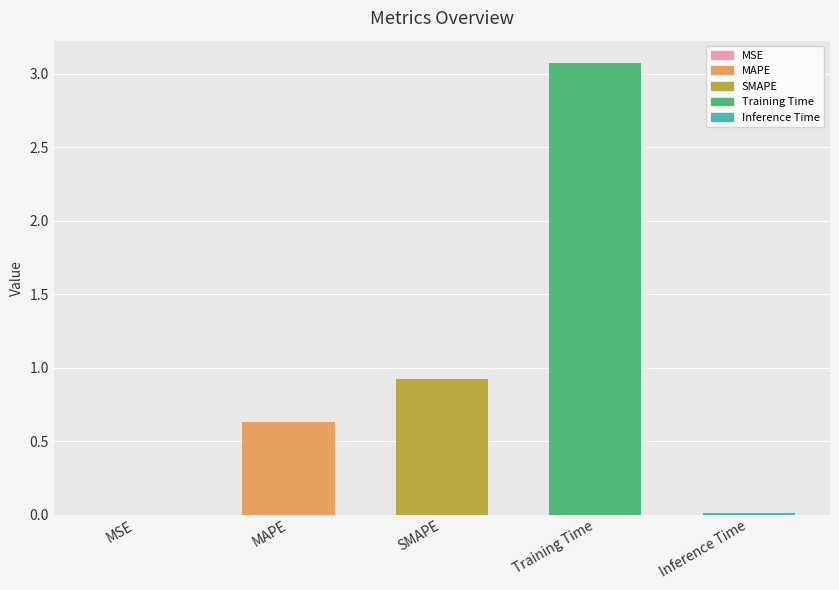

At which category does the chart reach its peak across all series?

Training Time